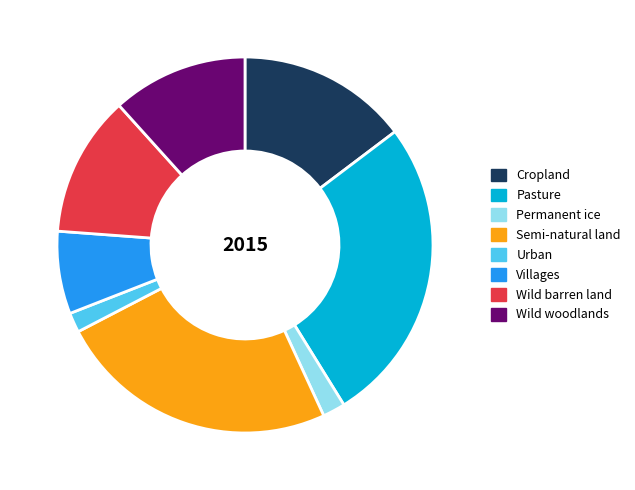

Between Urban and Cropland, which is larger?

Cropland